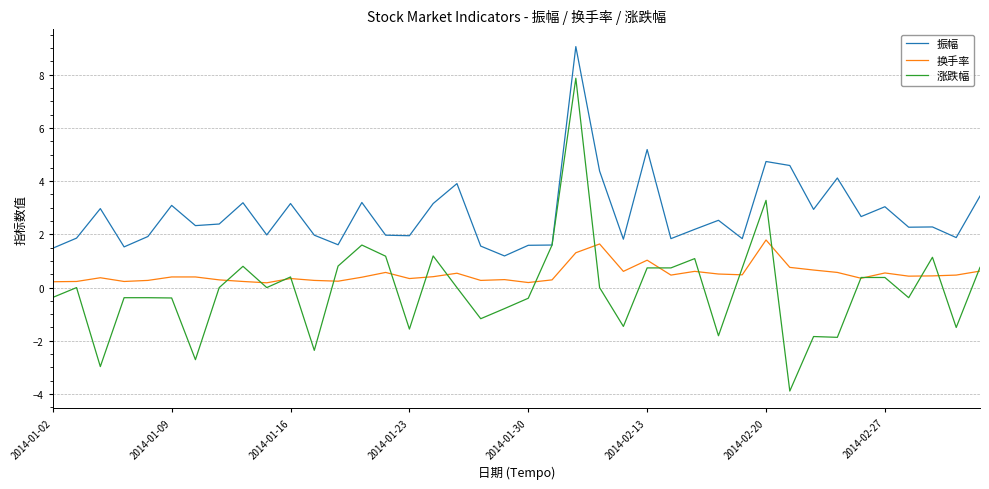

What is the greatest value displayed?

9.1